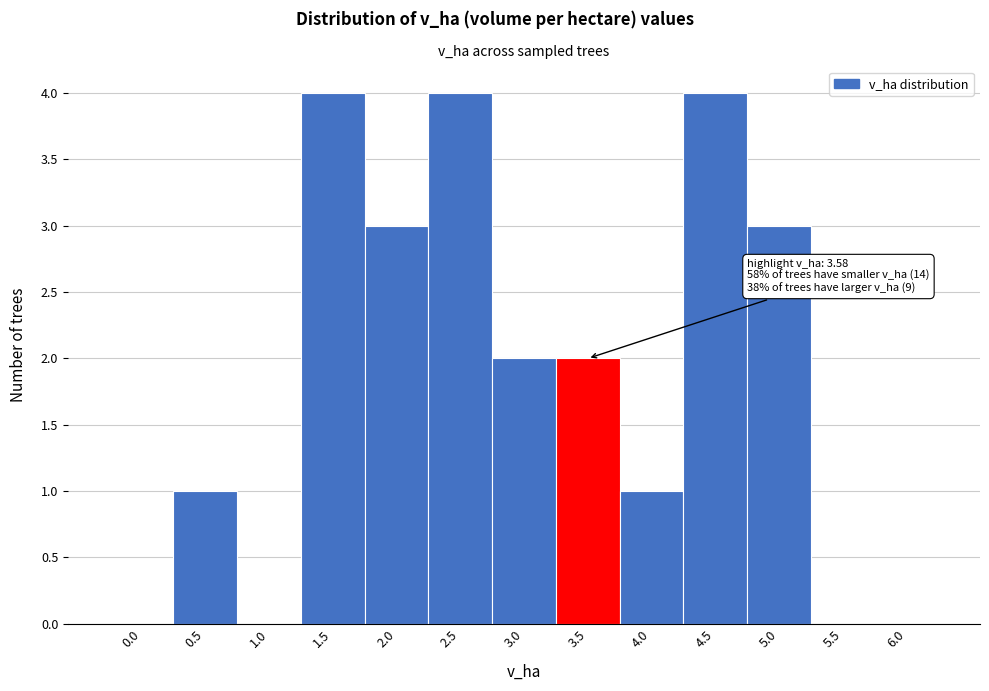

Reading left to right, extract all data points from this chart.

0.0=0	0.5=1	1.0=0	1.5=4	2.0=3	2.5=4	3.0=2	3.5=2	4.0=1	4.5=4	5.0=3	5.5=0	6.0=0